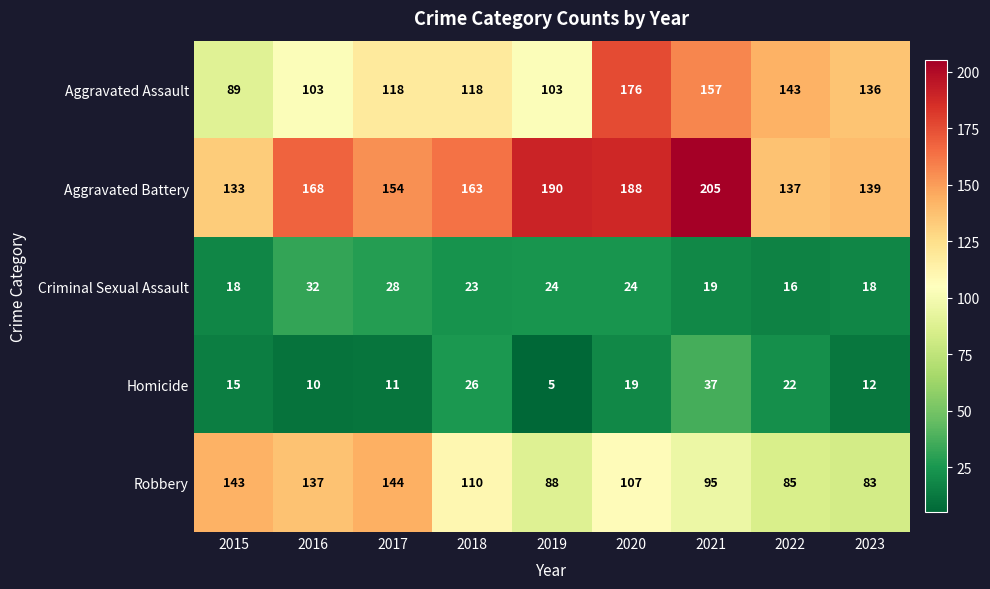

What is the difference between the second highest and minimum values in the Criminal Sexual Assault series?

12